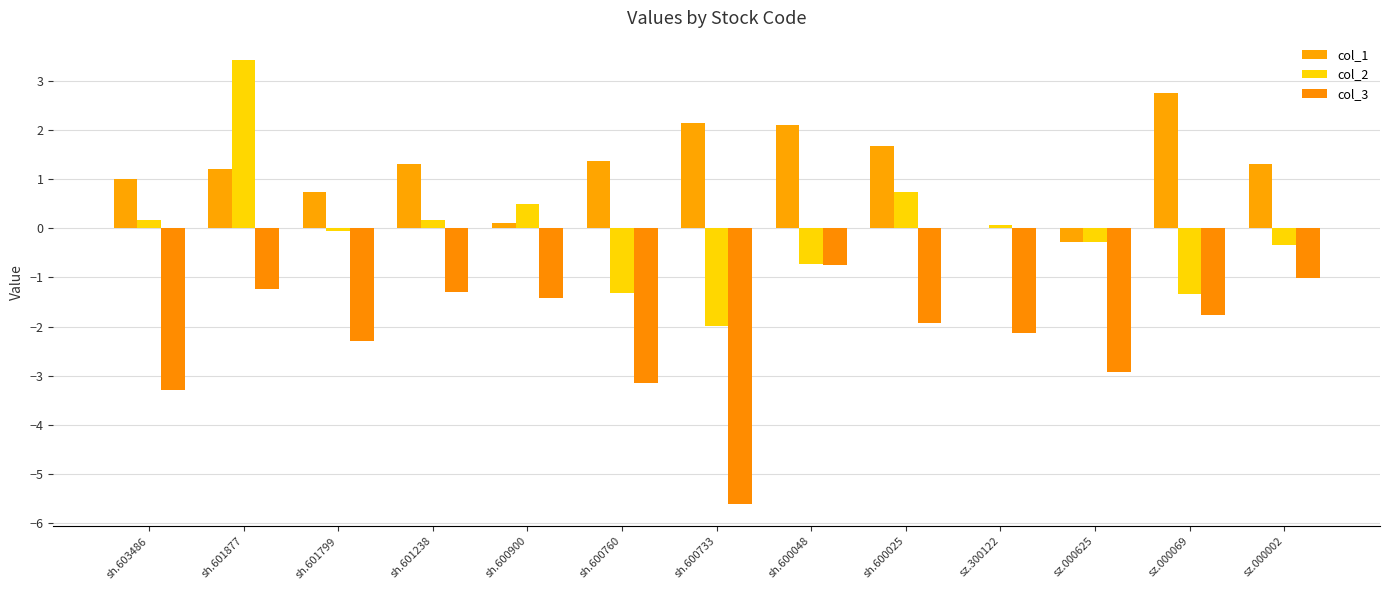

Where does the col_1 series first go above 1?

sh.603486